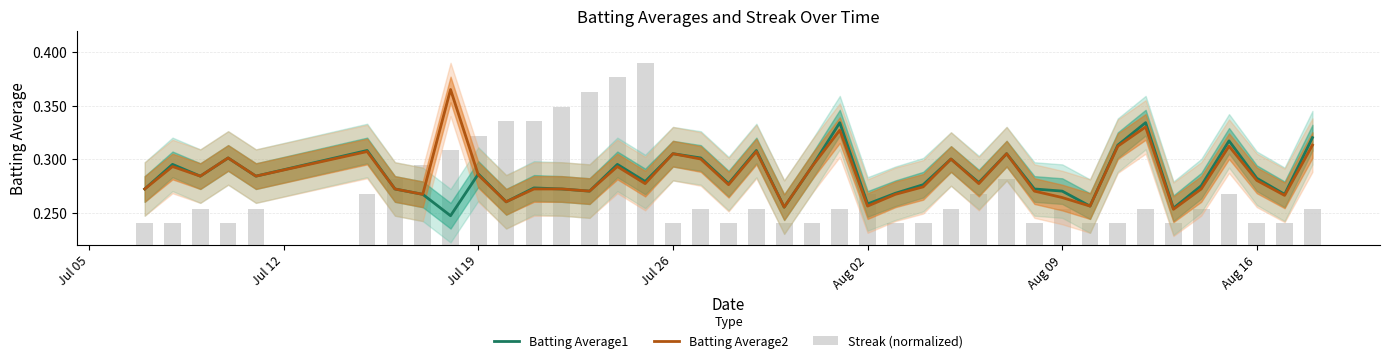

How many Batting Average2 values are between 0 and 1?

40